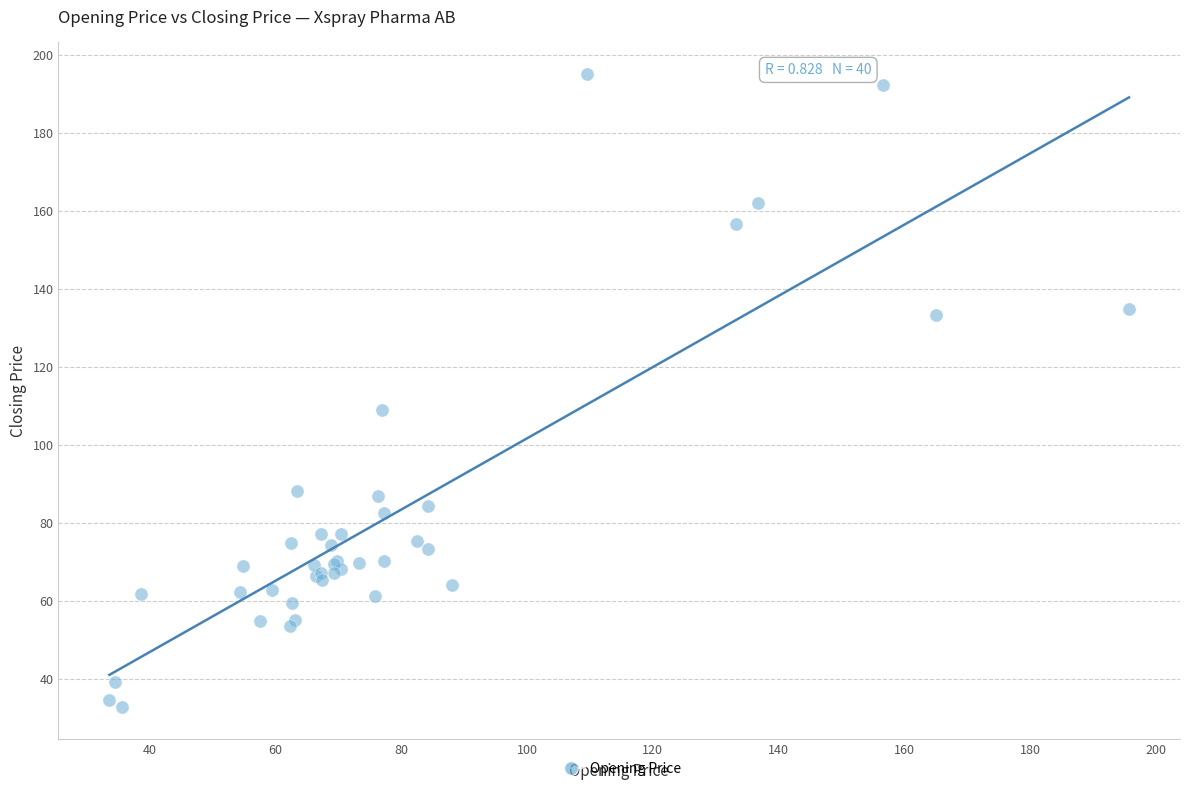

What Y value in the scatter plot is closest to 113?

109.0